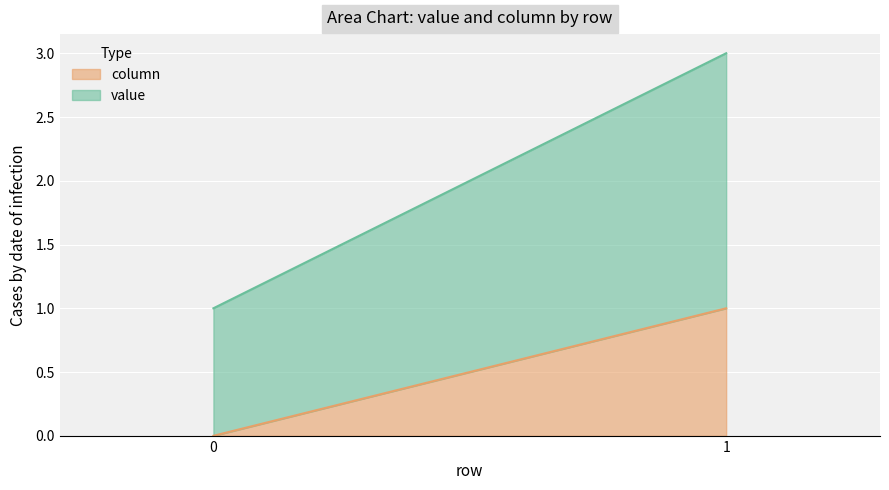

Which has a higher value, 0 or 1?

1